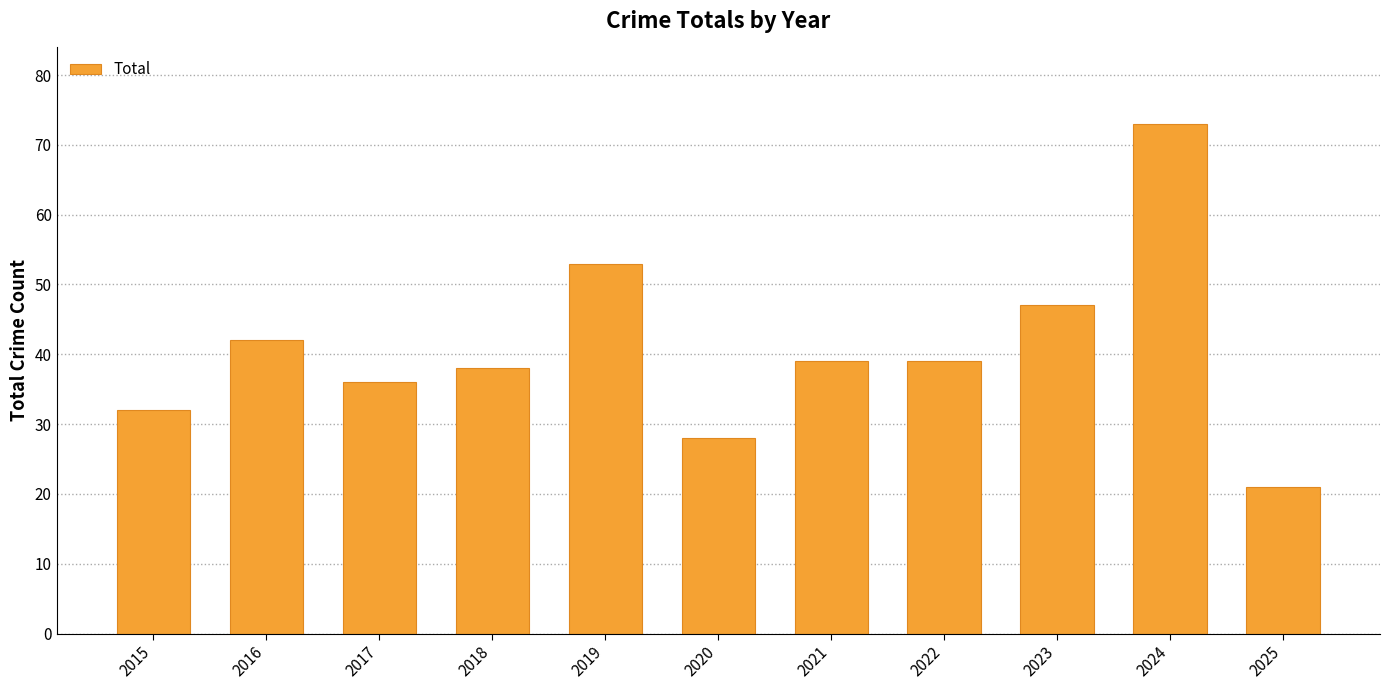

What is the minimum value shown in the chart?

21